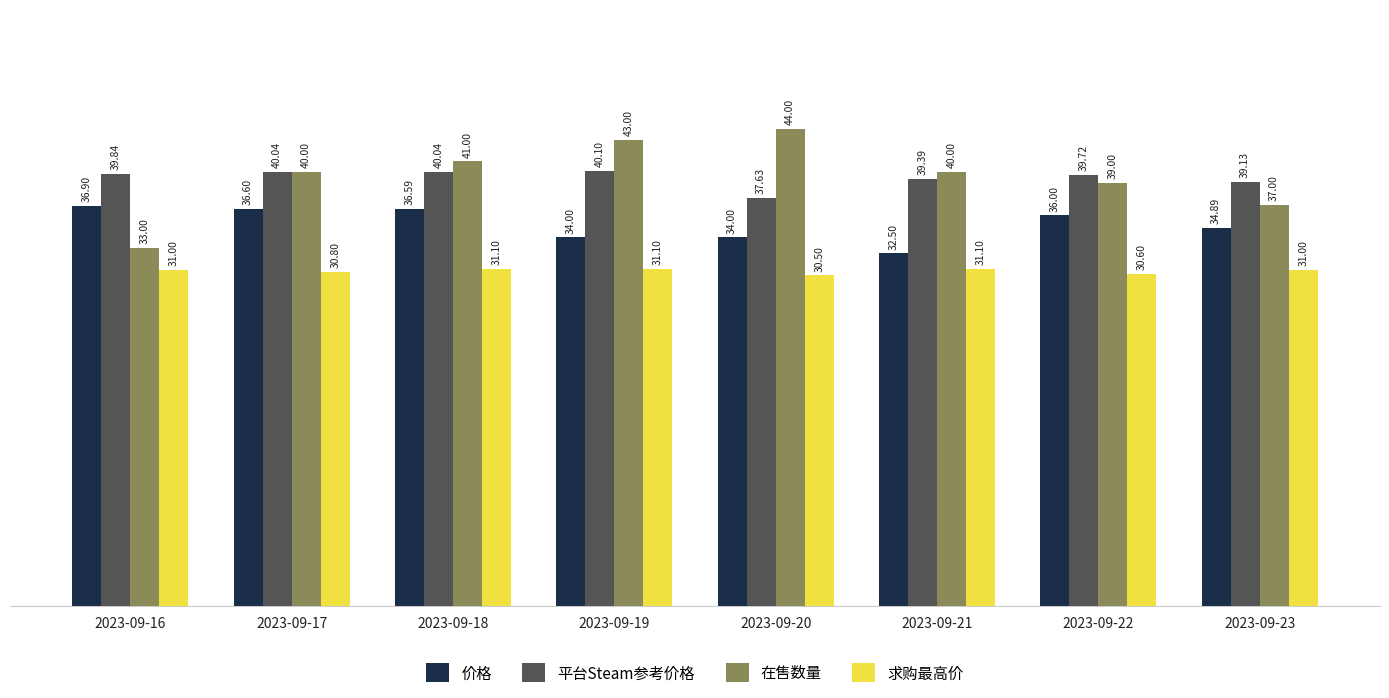

The value of 求购最高价 at 2023-09-22 is 50.2. True or false?

False